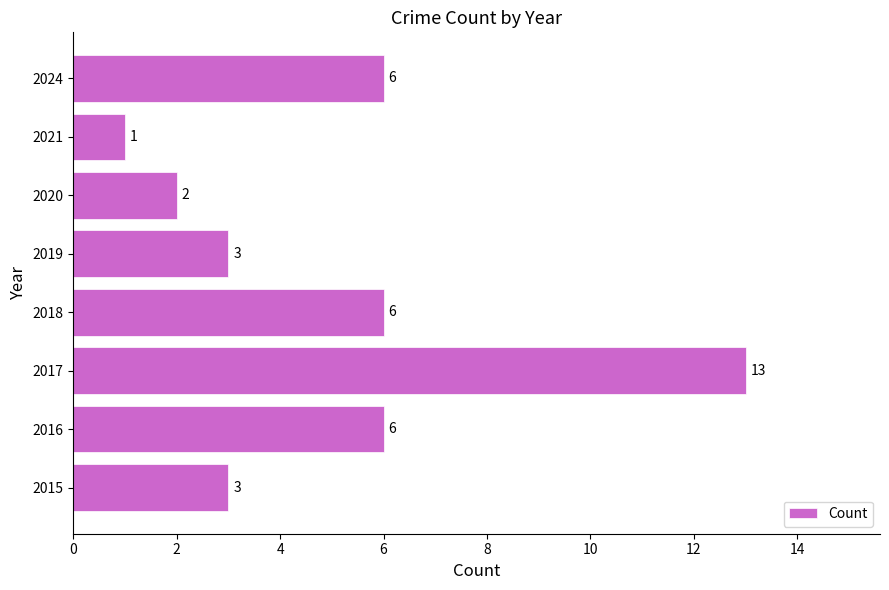

How many data points are less than 6?

4